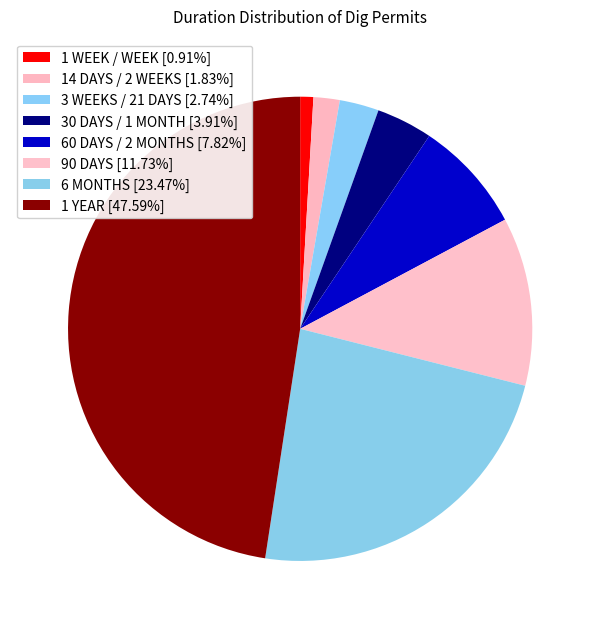

True or false: 90 DAYS accounts for 5% of the total.

False